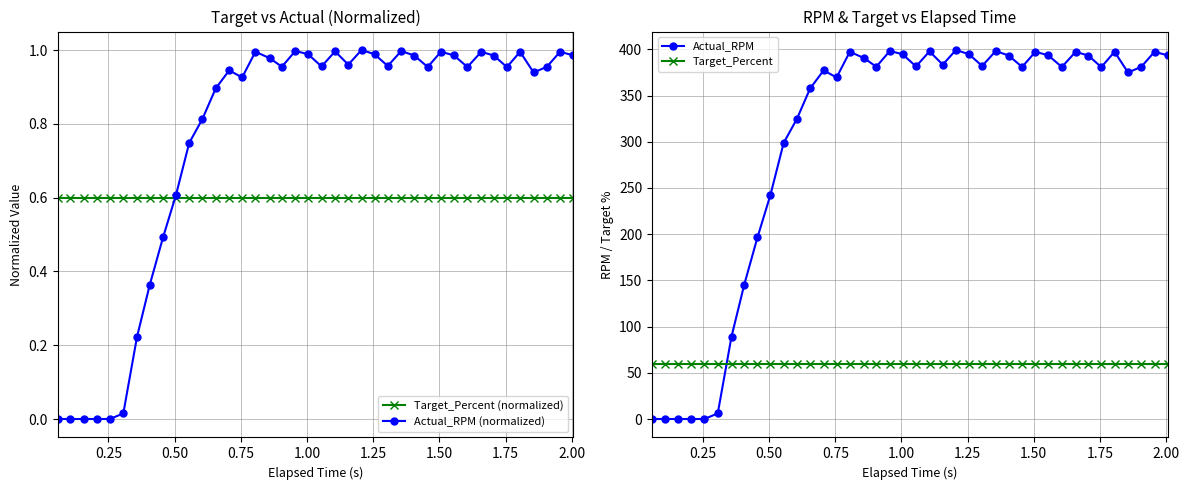

Which series has the largest total across all categories?

Actual_RPM